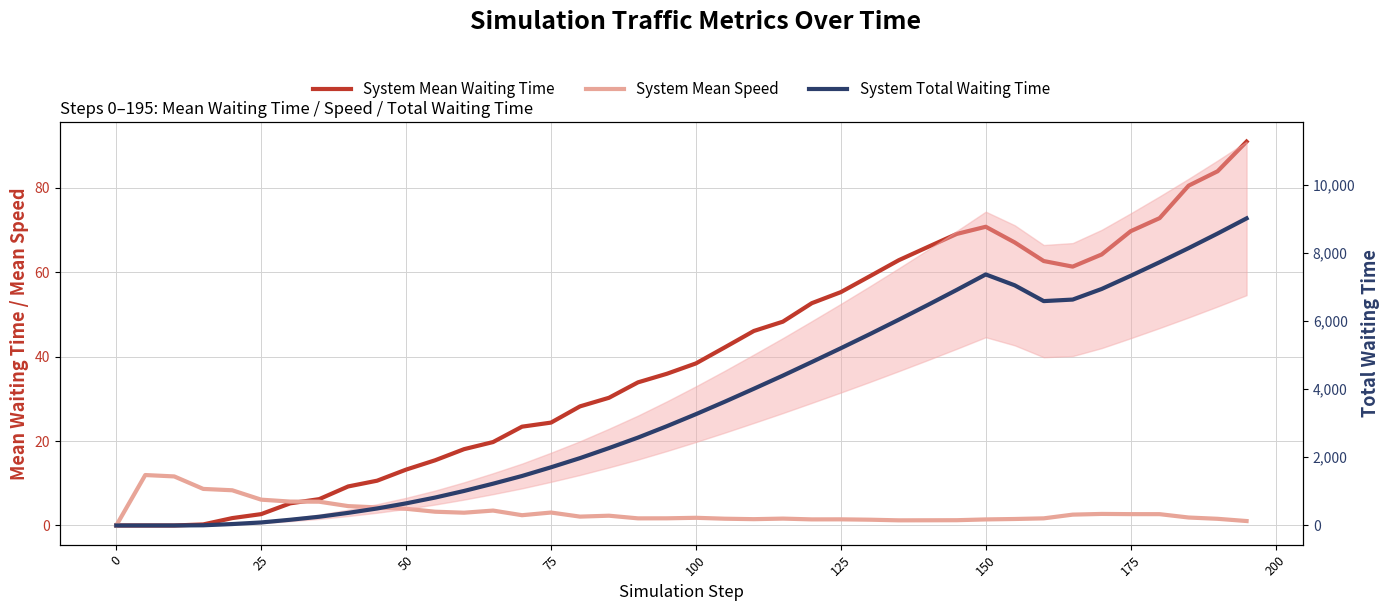

Which series has the widest spread of values?

System Total Waiting Time